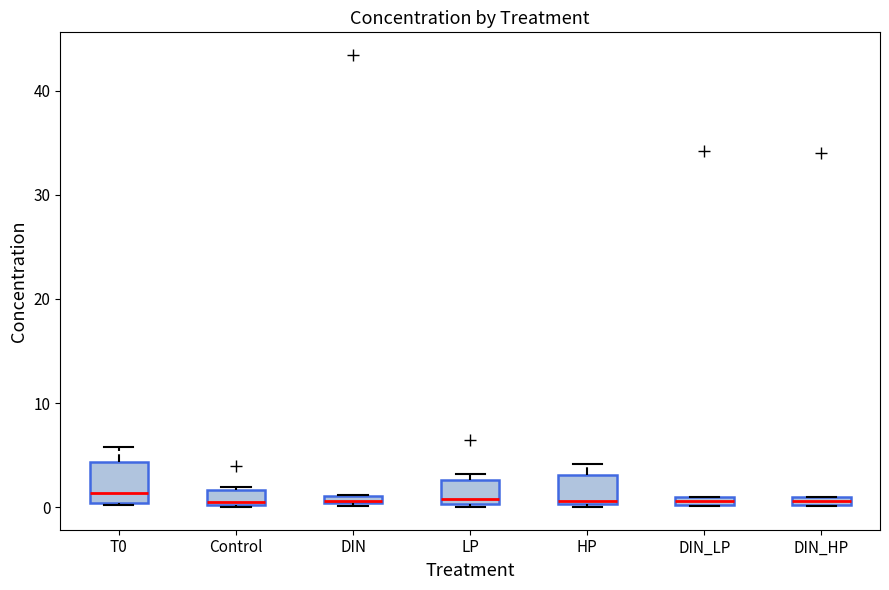

Comparing the boxes themselves (not the whiskers), which one is the tallest?

T0